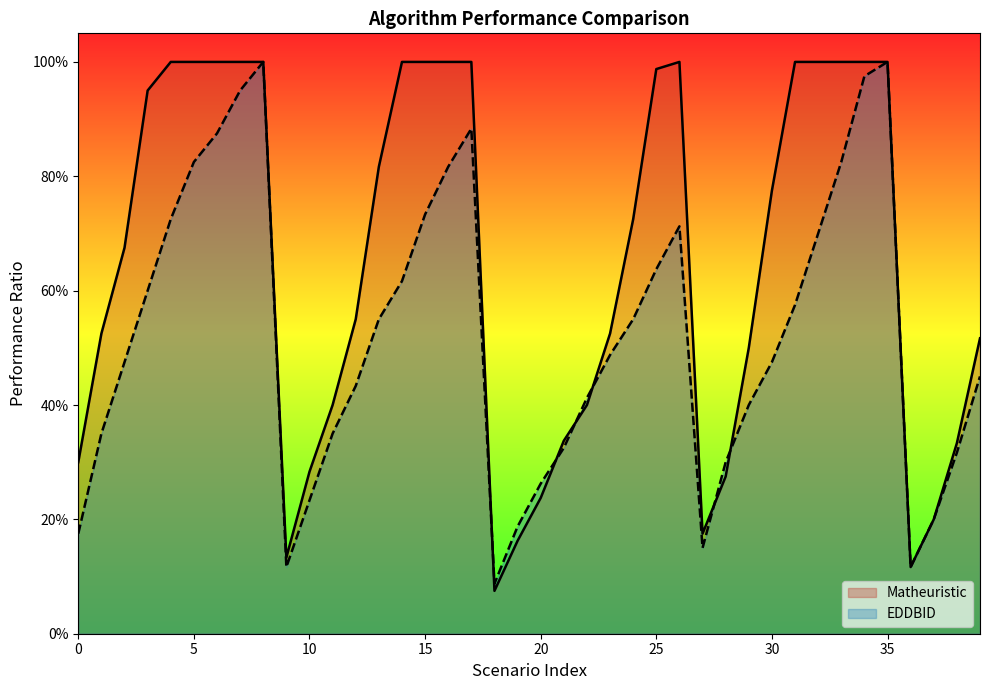

What are all the series names shown in the legend?

Matheuristic, EDDBID